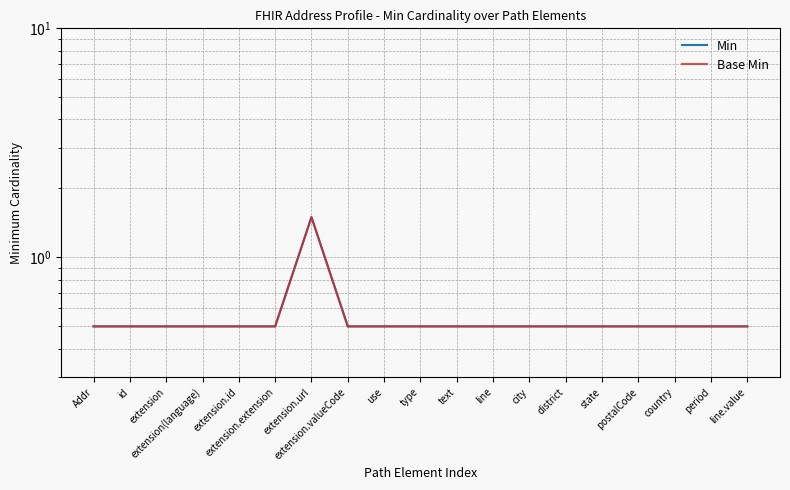

Where is the first local maximum for Base Min?

extension.url